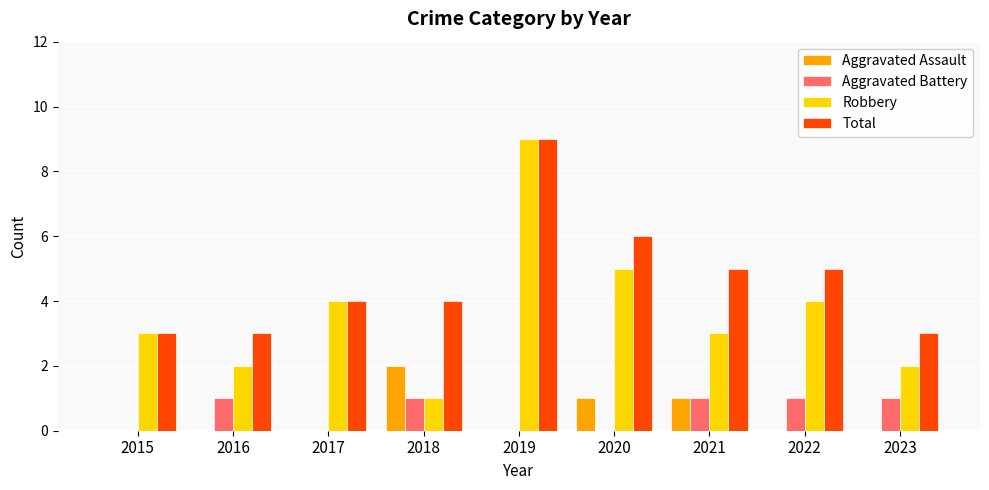

What are all the series names shown in the legend?

Aggravated Assault, Aggravated Battery, Robbery, Total